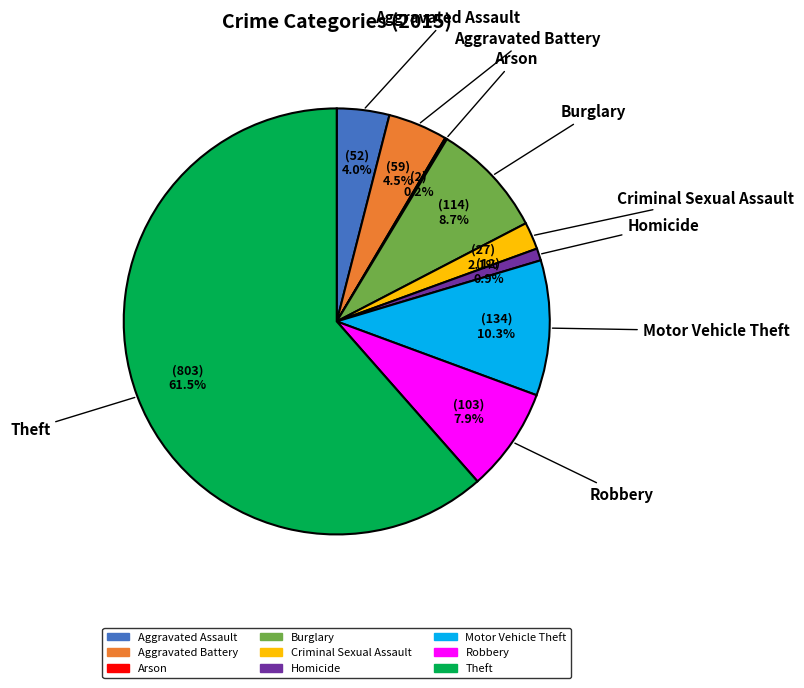

Does Burglary represent more than half of the total?

No